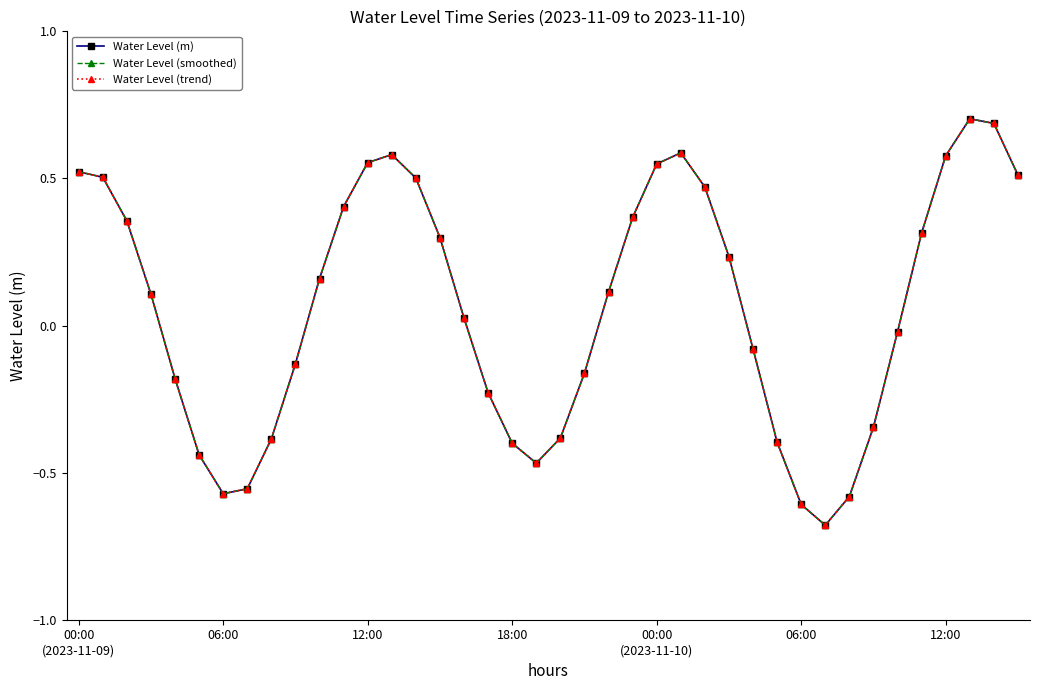

At which category does Water Level (smoothed) reach its first local peak?

13